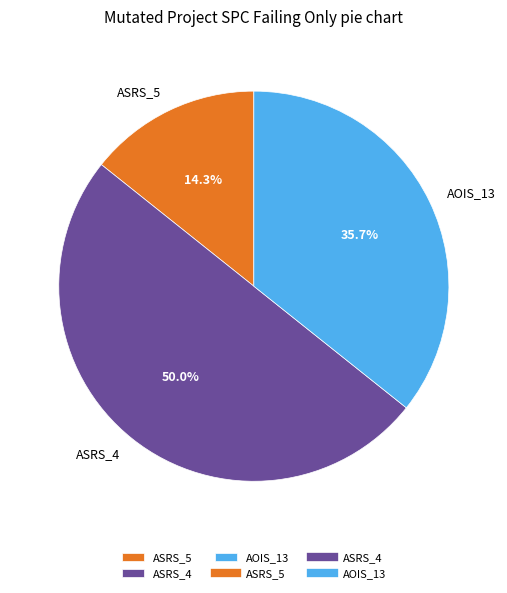

Does ASRS_5 account for over 50% of the chart?

No